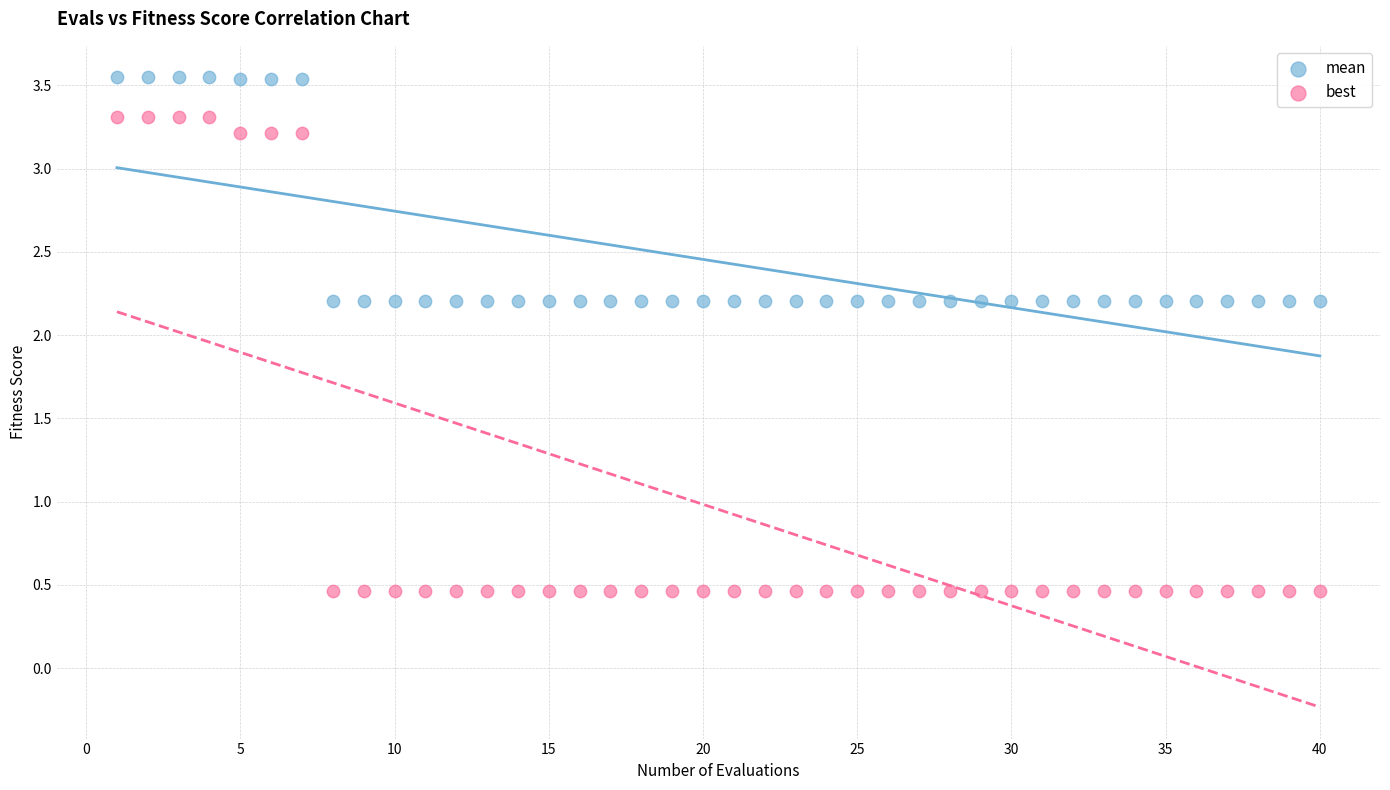

Which series has the widest spread of Y values?

best